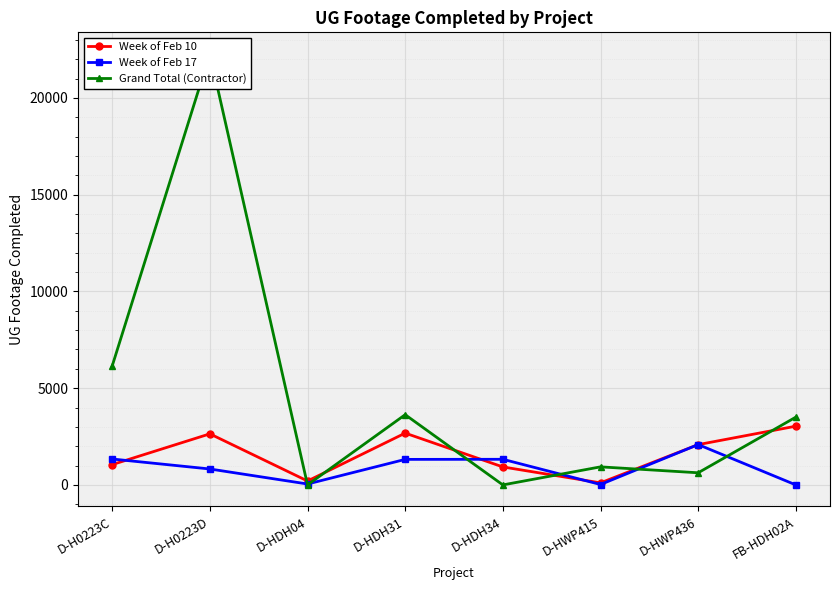

Reading left to right, what are all the values shown in this chart?

Week of Feb 10: D-H0223C=1049	D-H0223D=2639	D-HDH04=202	D-HDH31=2677	D-HDH34=929	D-HWP415=106	D-HWP436=2082	FB-HDH02A=3035
Week of Feb 17: D-H0223C=1339	D-H0223D=823	D-HDH04=47	D-HDH31=1319	D-HDH34=1324	D-HWP415=21	D-HWP436=2085	FB-HDH02A=0
Grand Total (Contractor): D-H0223C=6147	D-H0223D=22274	D-HDH04=0	D-HDH31=3629	D-HDH34=0	D-HWP415=933	D-HWP436=627	FB-HDH02A=3502